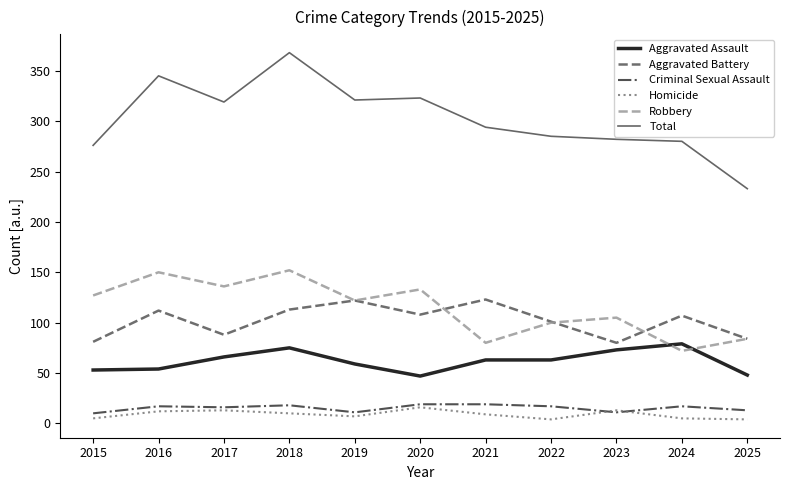

What is the difference between the maximum and minimum values in the Robbery series?

80